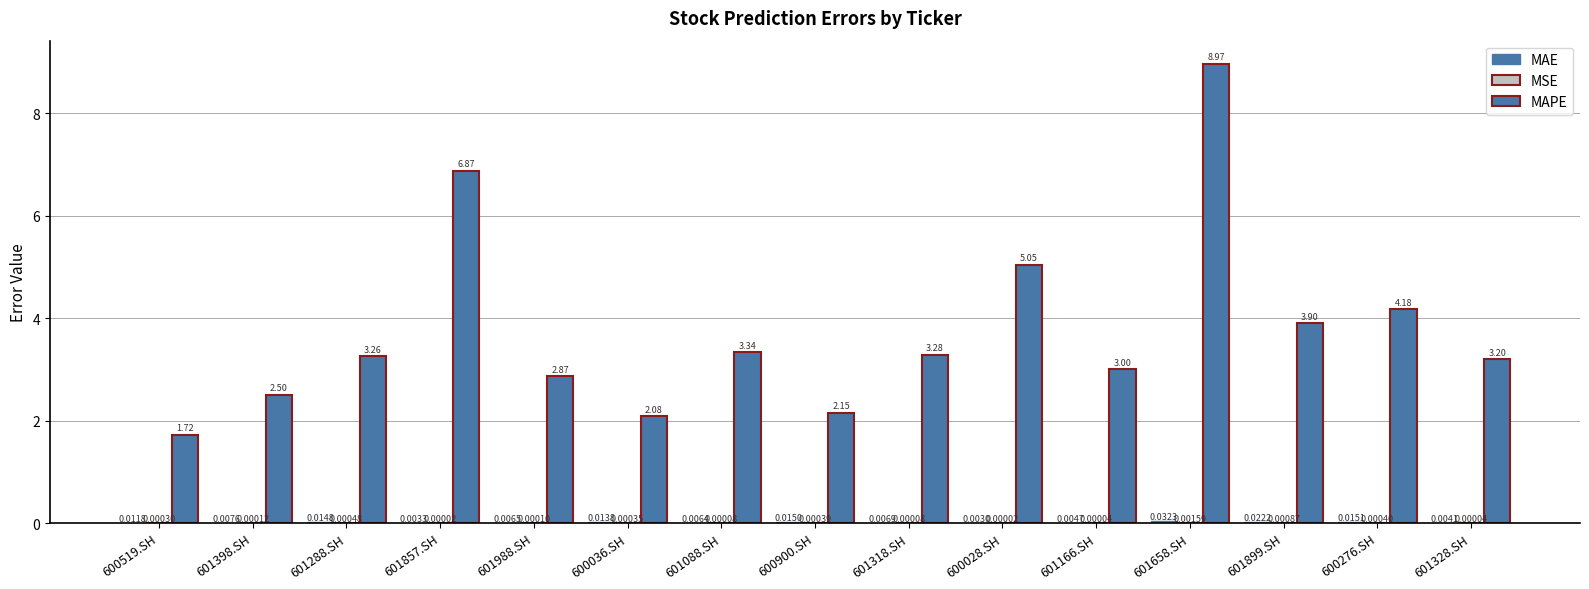

What is the sum of all MAPE values?

56.4